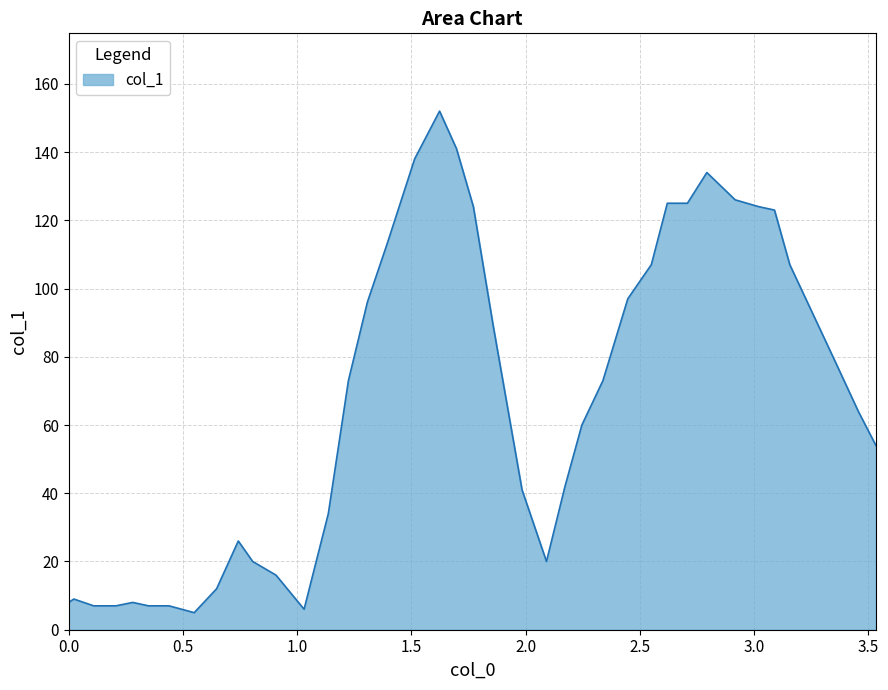

What is the minimum value shown in the chart?

5